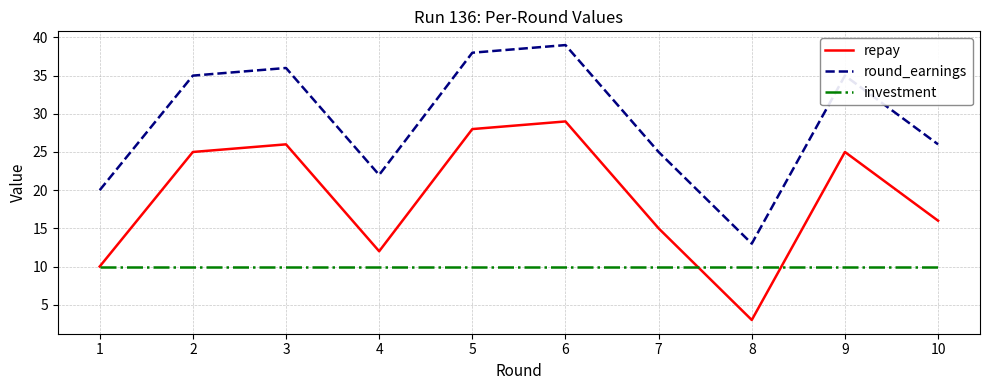

Reading left to right, extract all data points from this chart.

repay: 1=10	2=25	3=26	4=12	5=28	6=29	7=15	8=3	9=25	10=16
round_earnings: 1=20	2=35	3=36	4=22	5=38	6=39	7=25	8=13	9=35	10=26
investment: 1=10	2=10	3=10	4=10	5=10	6=10	7=10	8=10	9=10	10=10